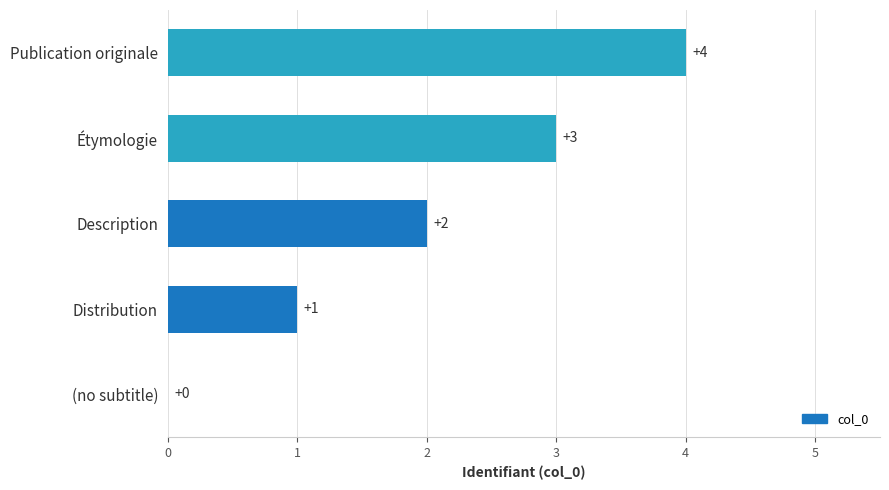

What is the sum of the values at Distribution and Publication originale?

5